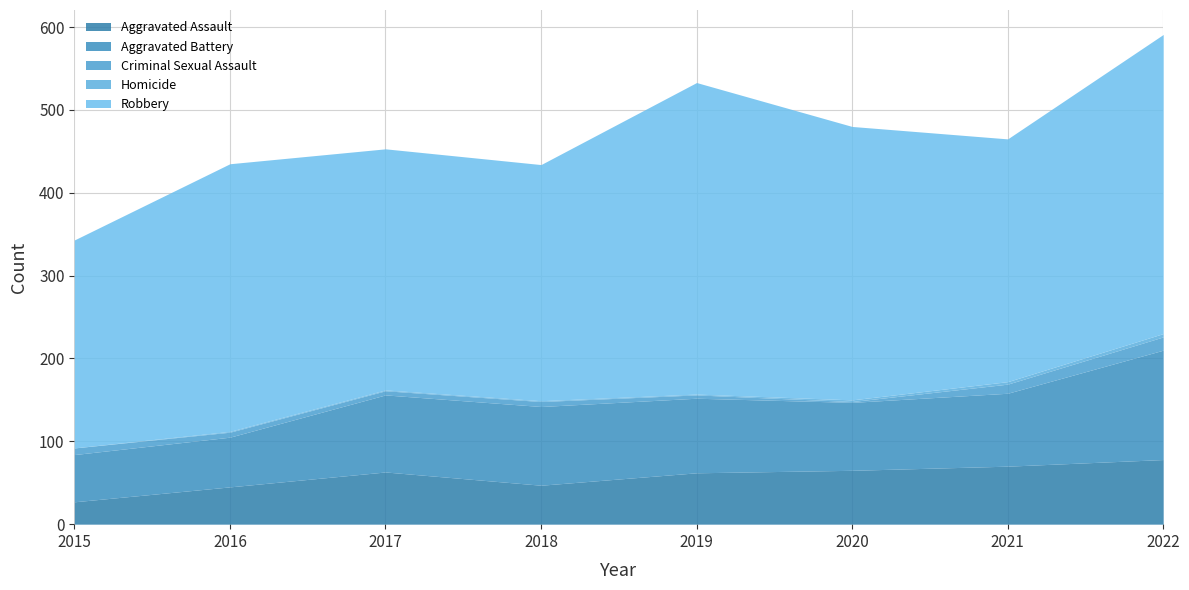

What are all the series names shown in the legend?

Aggravated Assault, Aggravated Battery, Criminal Sexual Assault, Homicide, Robbery